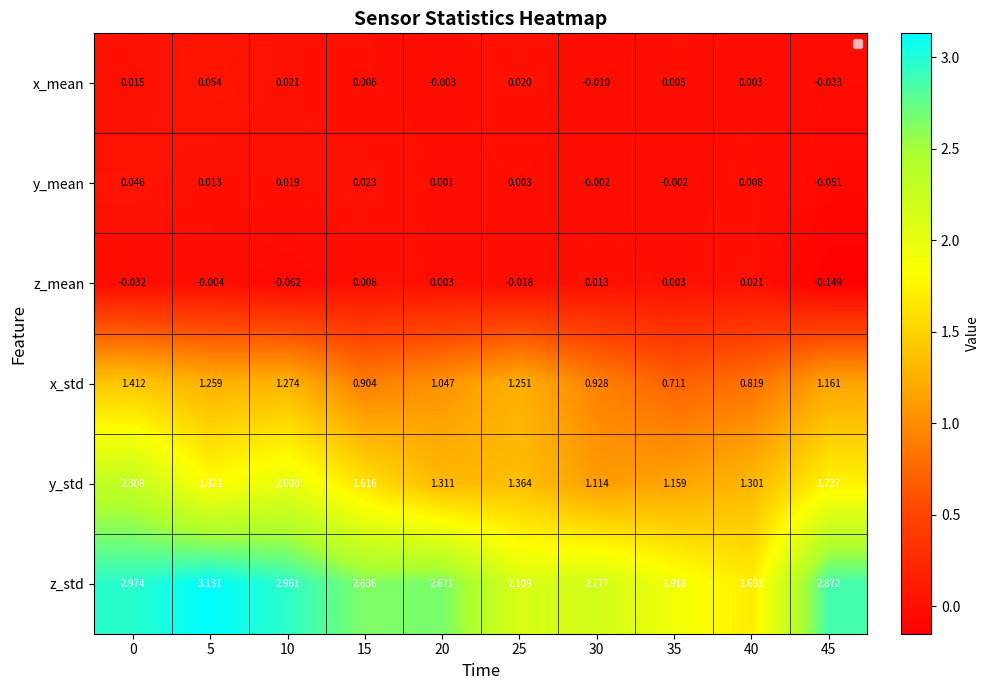

Which series has the largest total across all categories?

z_std